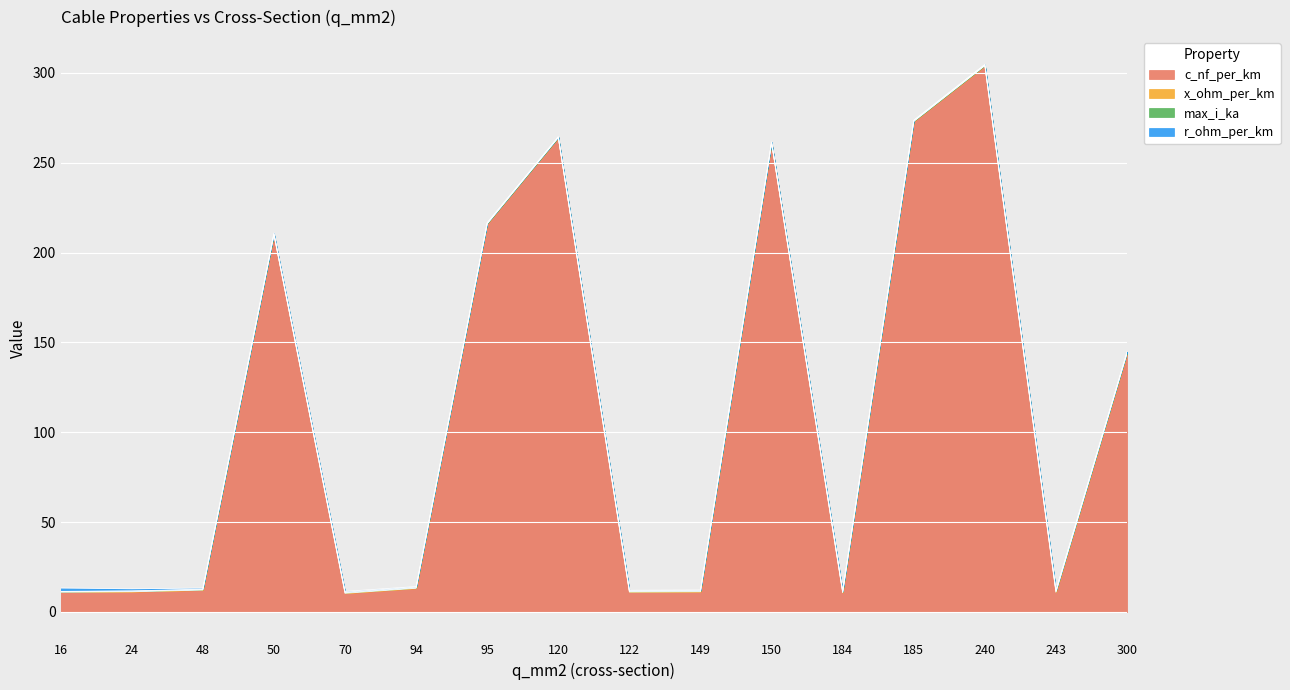

Rank the series at 24 from highest to lowest value.

c_nf_per_km, r_ohm_per_km, x_ohm_per_km, max_i_ka